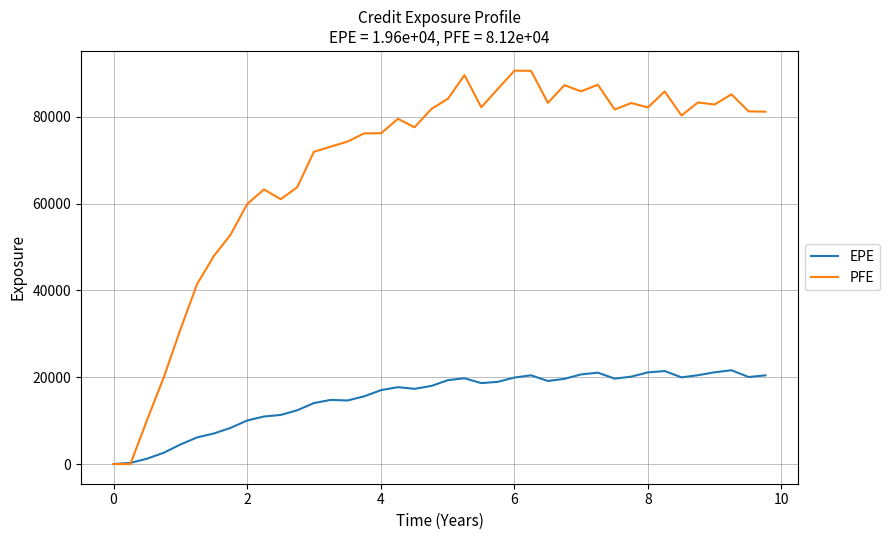

Rank the series by their maximum value, from lowest to highest.

EPE, PFE